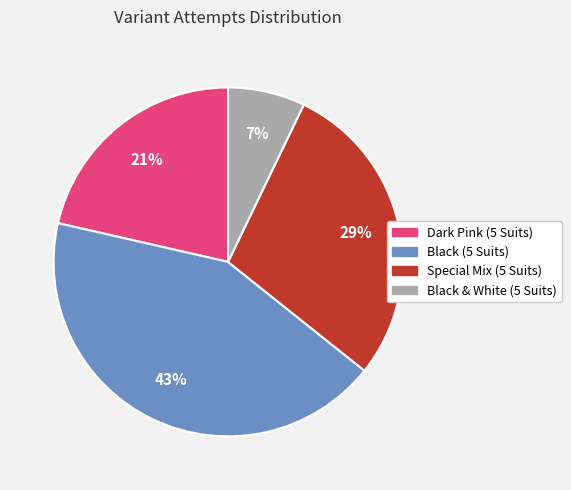

Between Black & White (5 Suits) and Dark Pink (5 Suits), which is larger?

Dark Pink (5 Suits)